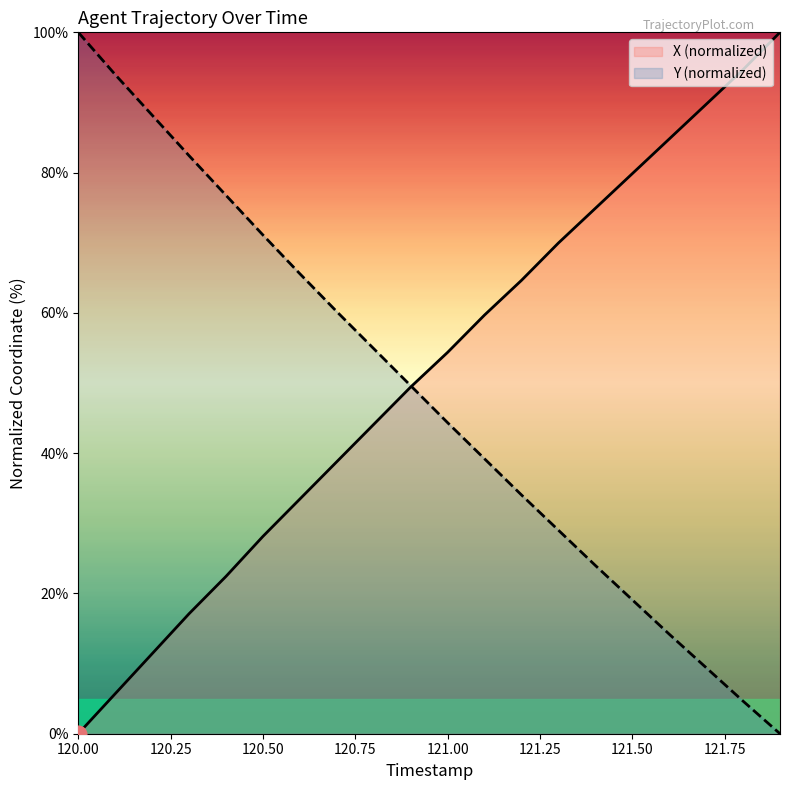

What is the value of the Y (normalized) point at the 18th from the left?

9.4